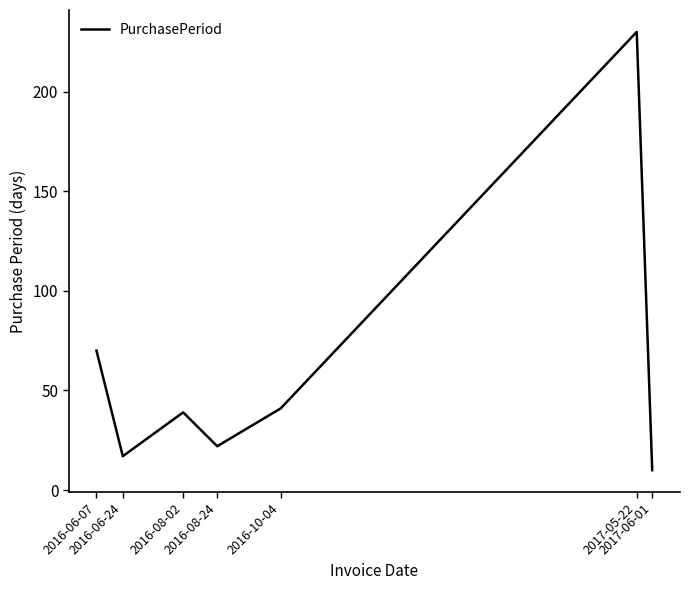

Count the number of categories in the chart.

7